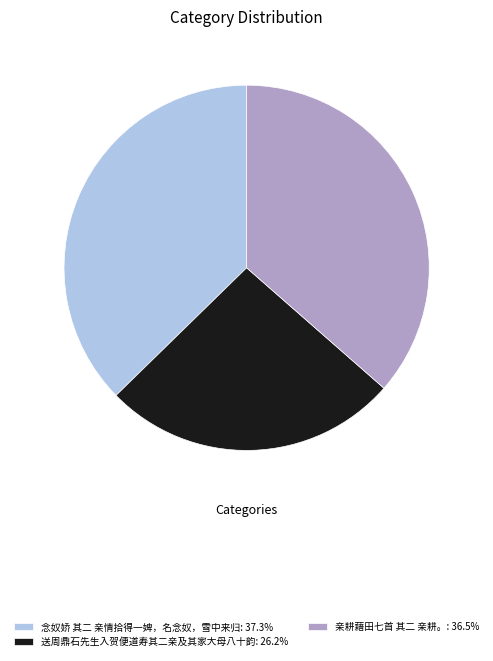

How many segments does this pie chart have?

3